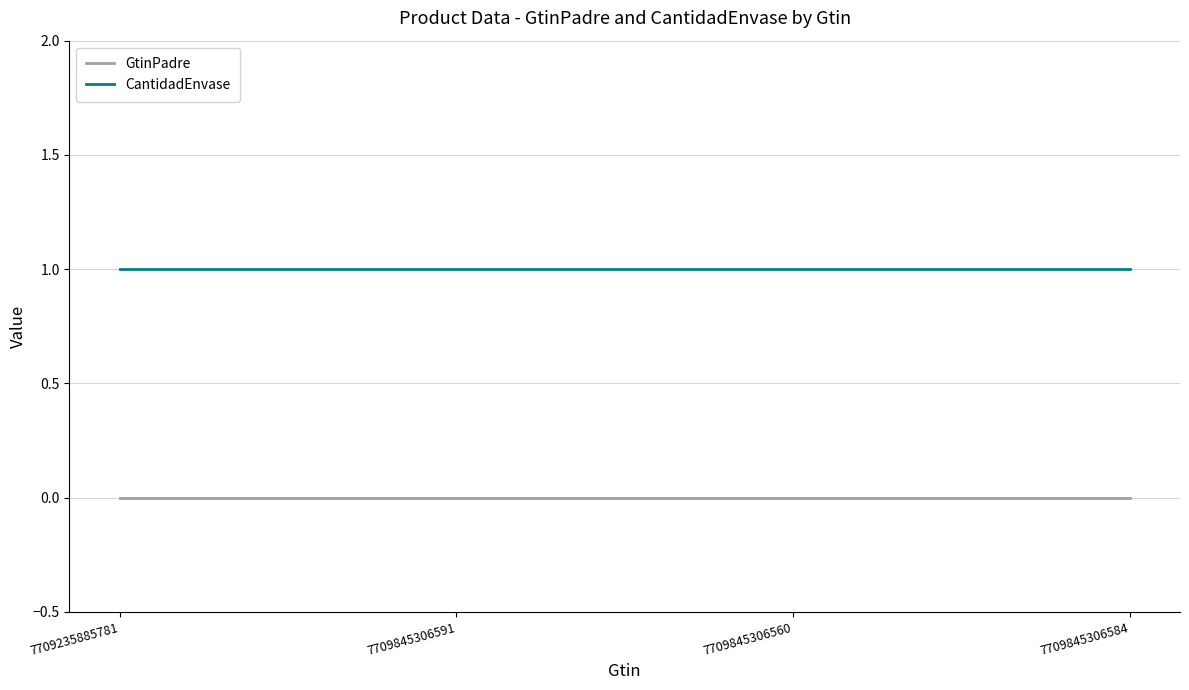

What is the spread (max minus min) of values at 7709845306584?

1